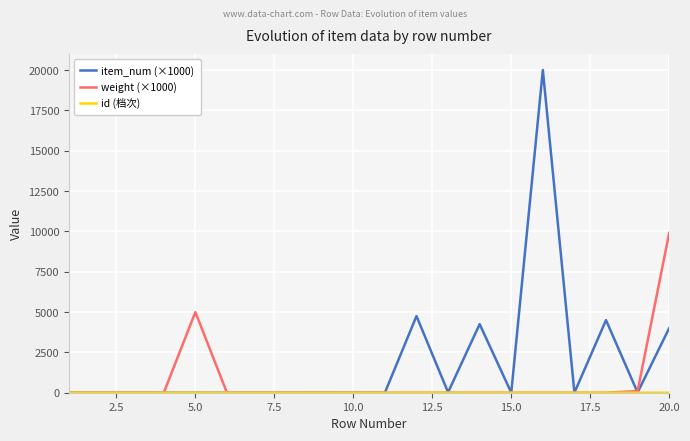

Which series has the largest total across all categories?

item_num (×1000)